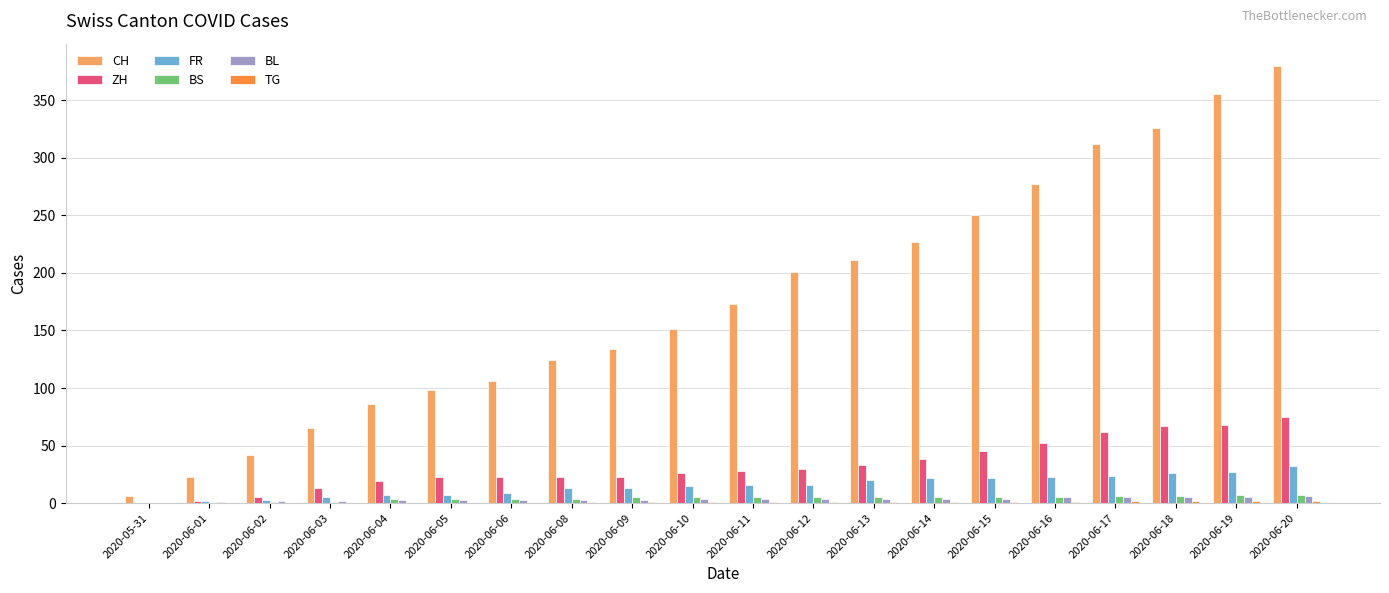

Which series changed the most between 2020-06-03 and 2020-06-04?

CH